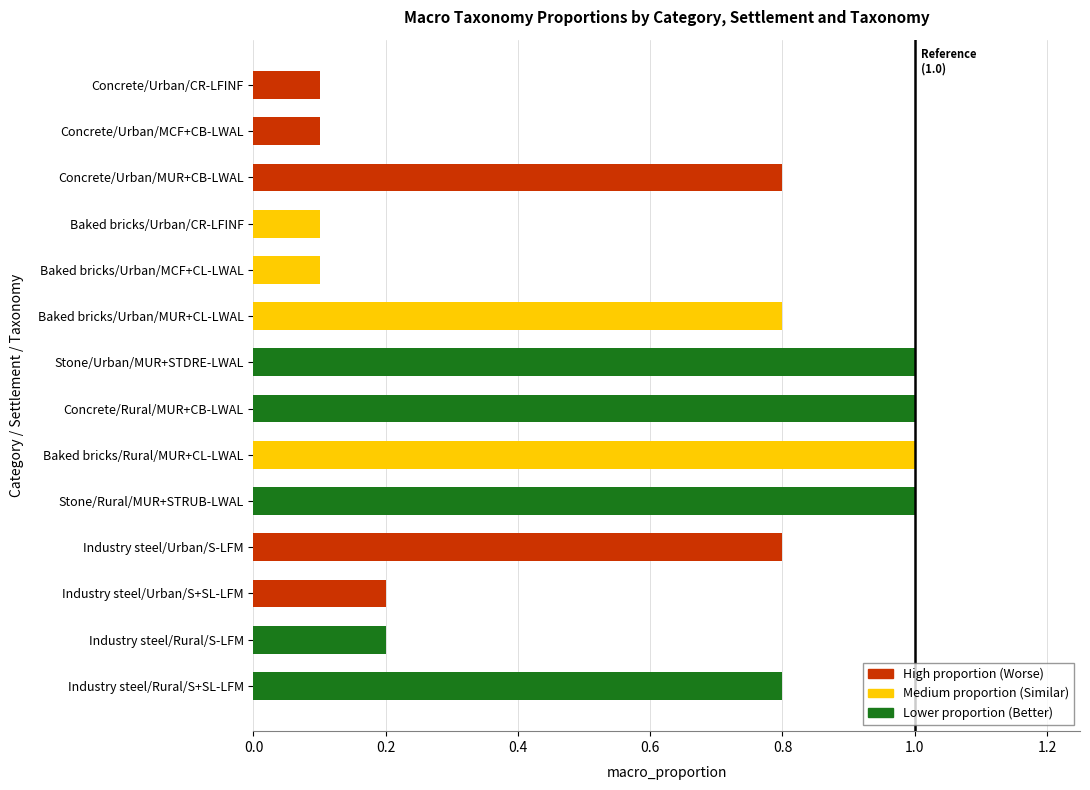

What is the label of the 11th bar from the bottom?

Baked bricks/Urban/CR-LFINF